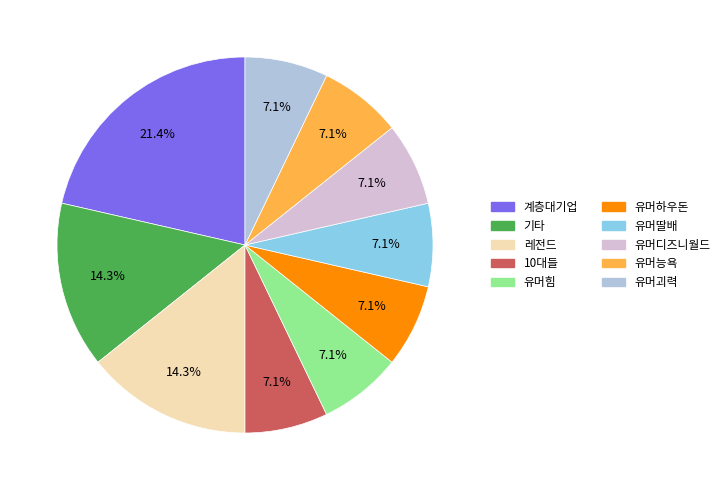

What portion of the pie excludes 유머능욕?

92.9%